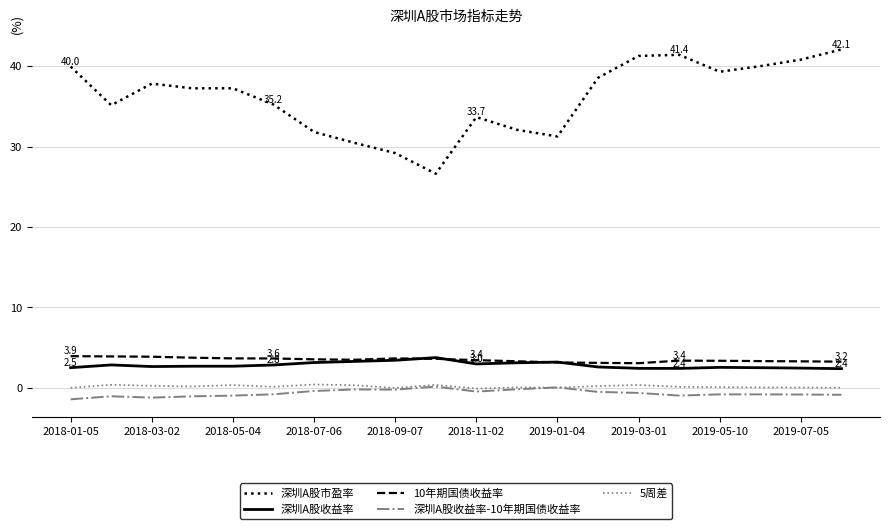

How many lines are shown in the chart?

5